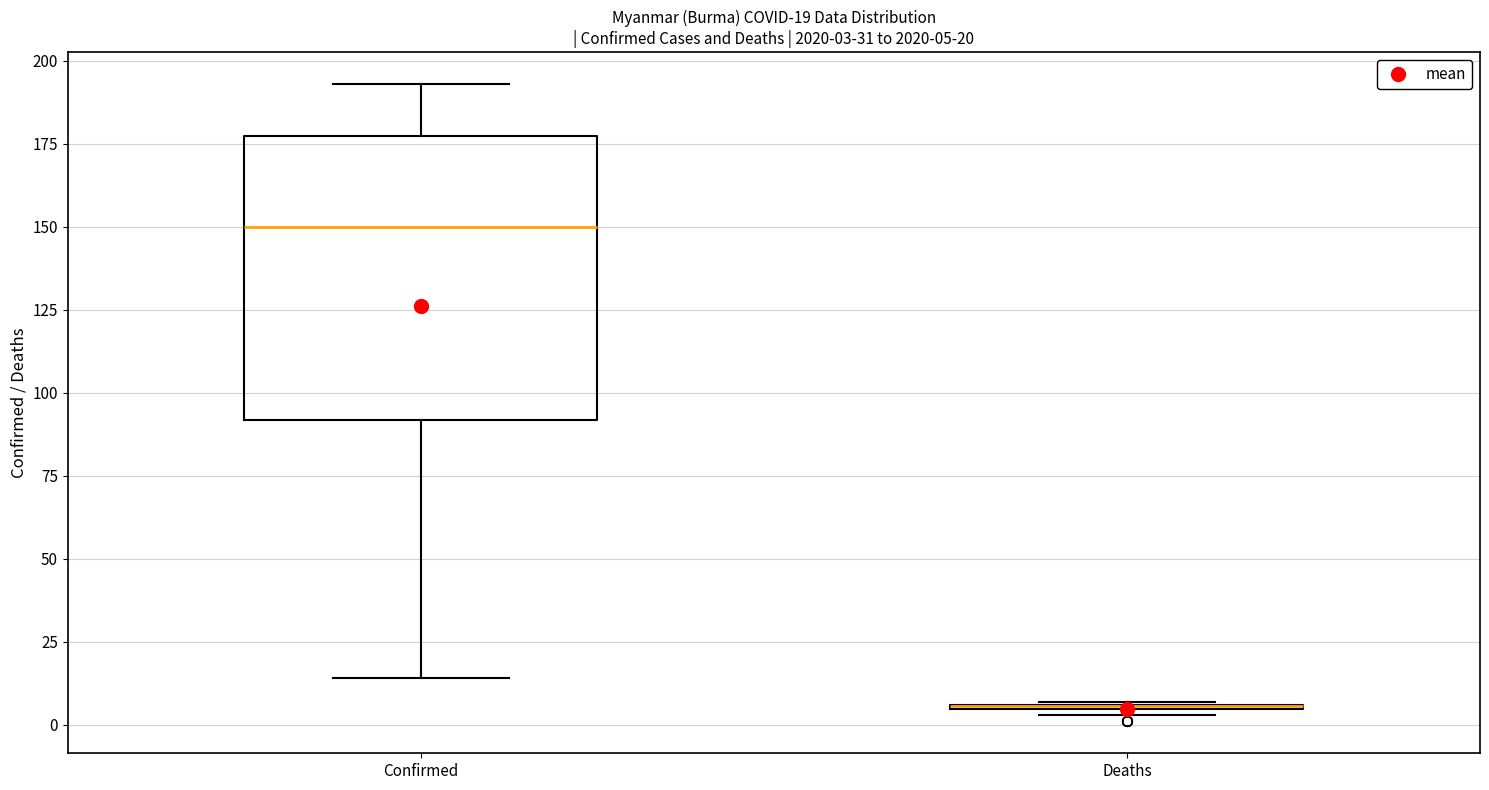

Comparing the boxes themselves (not the whiskers), which one is the tallest?

Confirmed